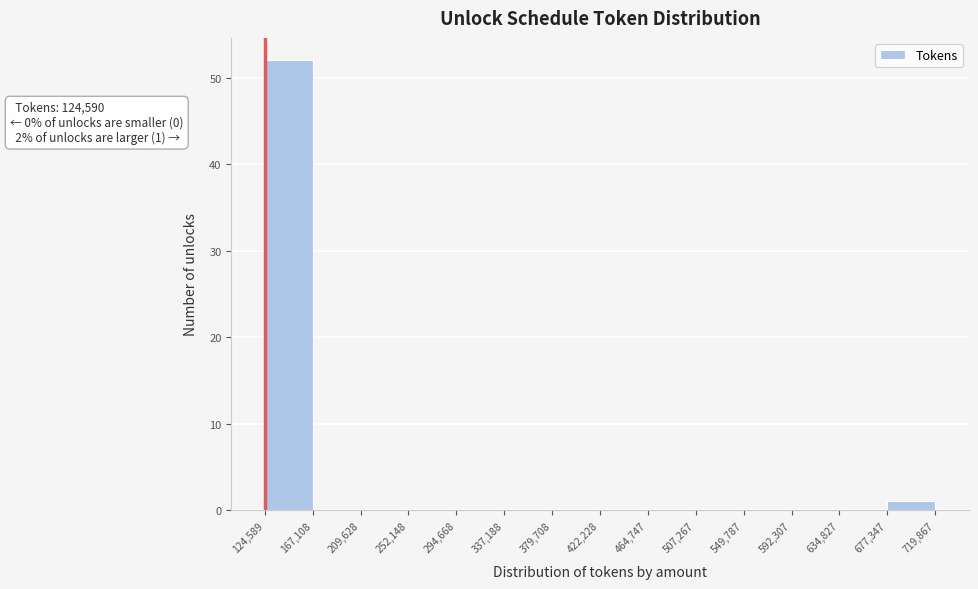

Over which range of the x-axis is the bar tallest?

124,589 to 167,108